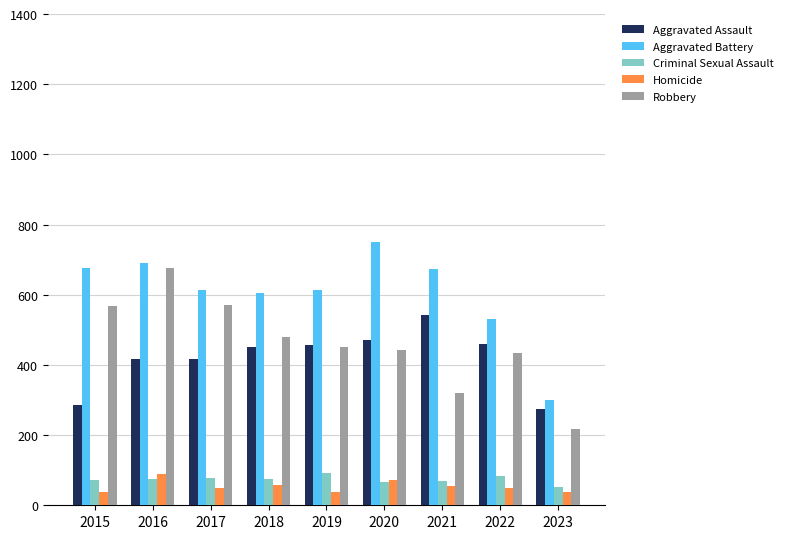

At which category is the sum across all series the highest?

2016